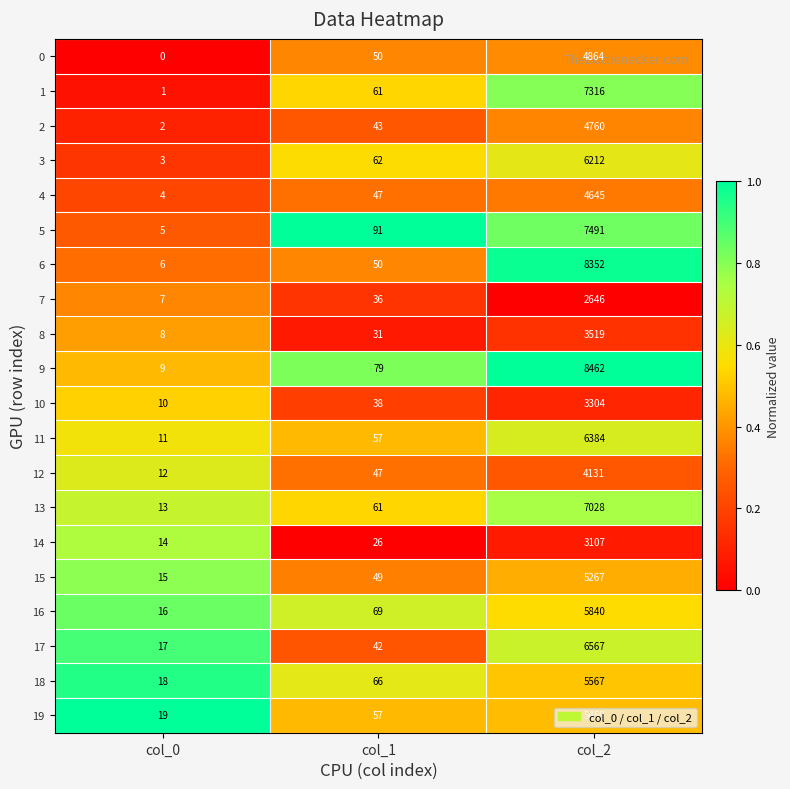

What is the difference between the second highest and minimum values in the 7 series?

29